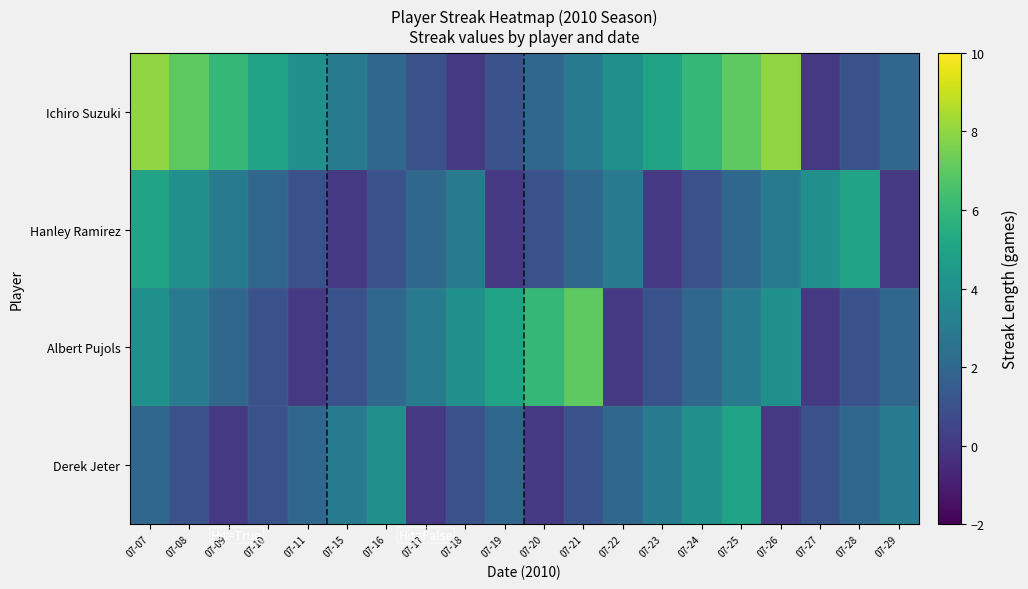

What is the spread (max minus min) of values at 07-19?

5